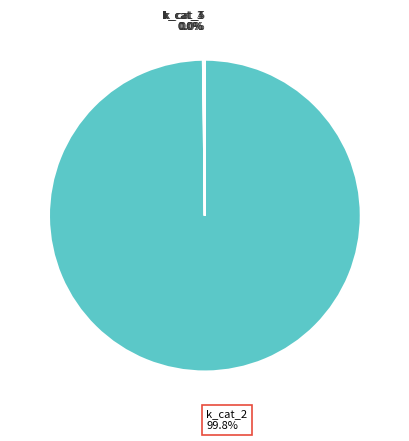

Is k_cat_2 the majority of the pie?

Yes